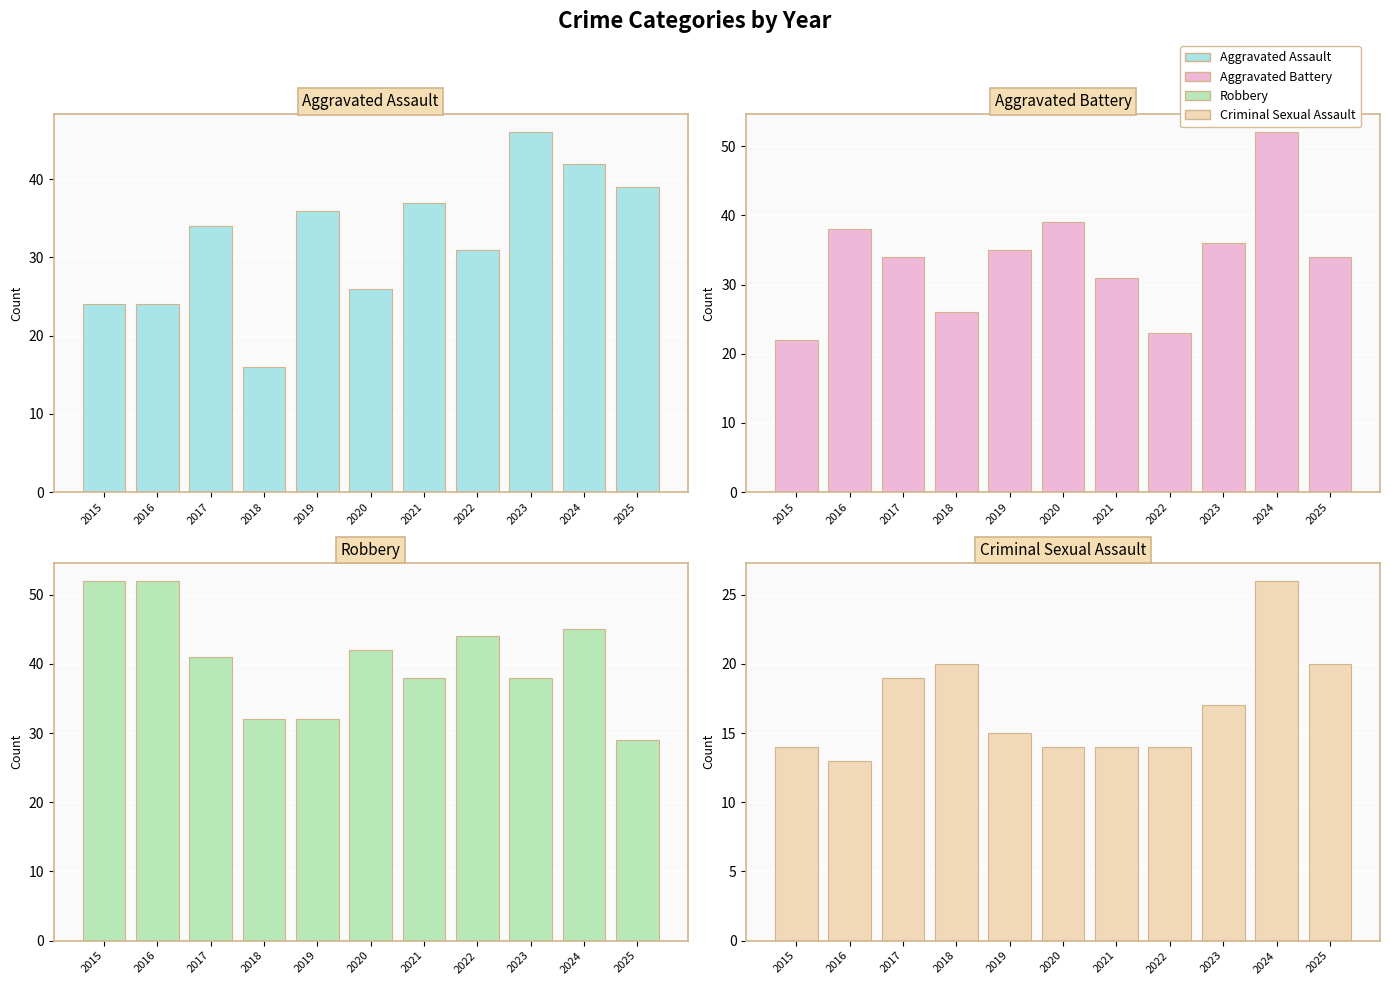

What is the value of the Aggravated Battery bar at the 6th from the left?

39